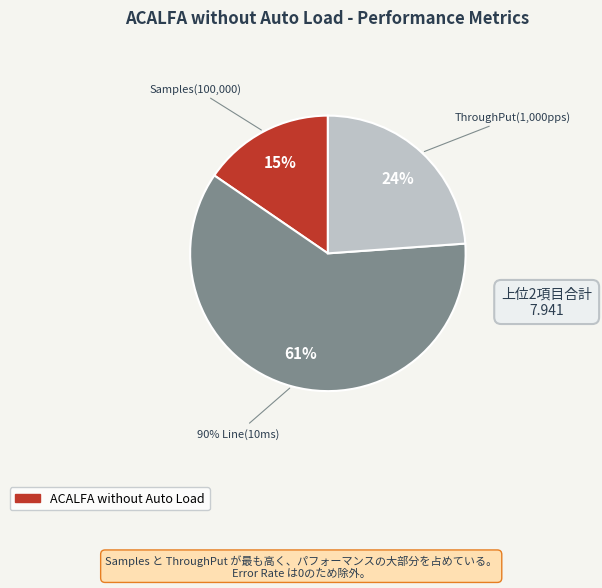

Is it true that Error Rate(%) is 0% of the pie?

True